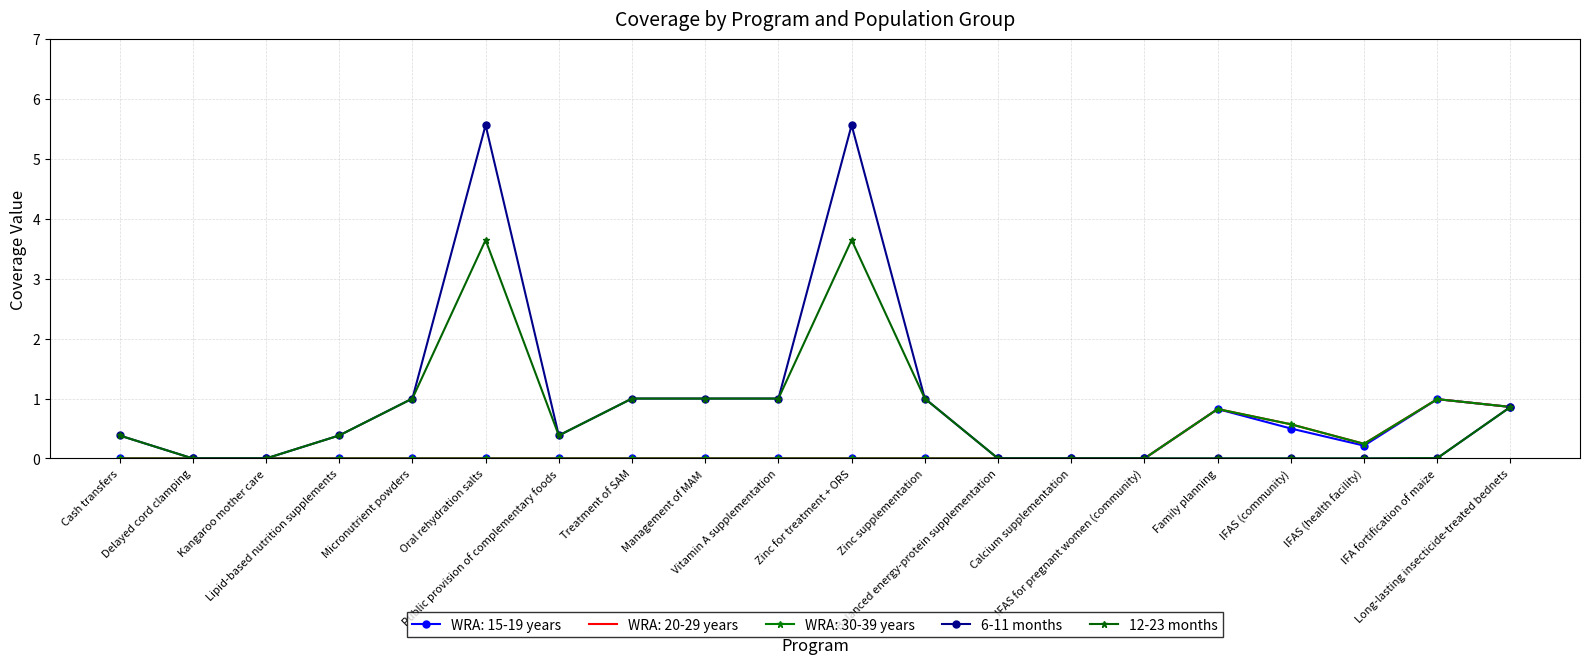

At which category does the chart reach its minimum across all series?

Delayed cord clamping